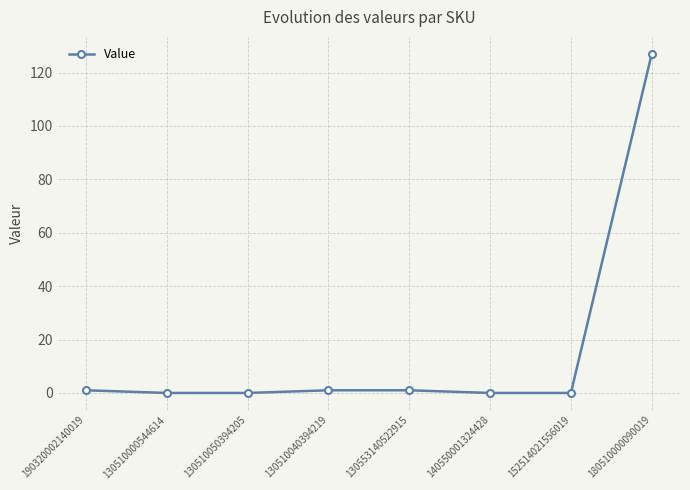

What is the label of the 8th point from the left?

180510000090019